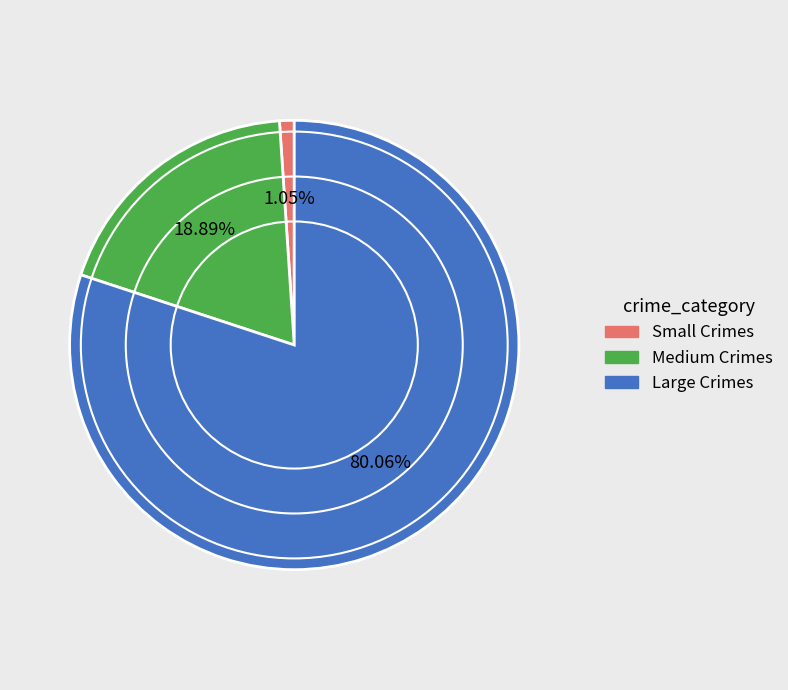

How many slices are in this pie chart?

3